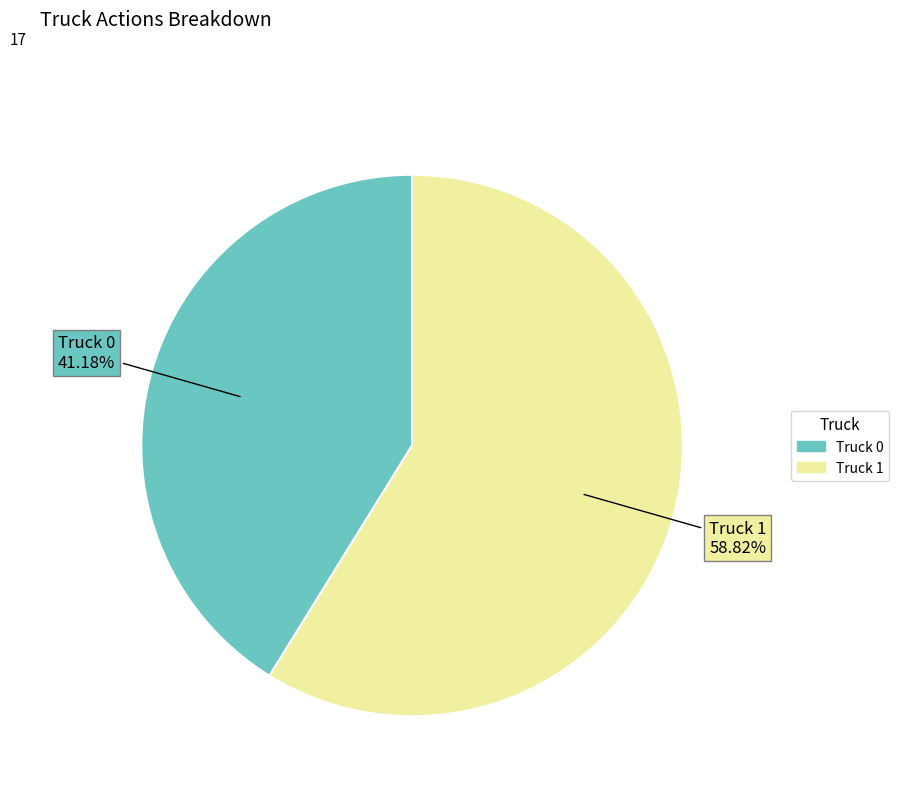

Is the sum of Truck 0 and Truck 1 greater than half?

Yes